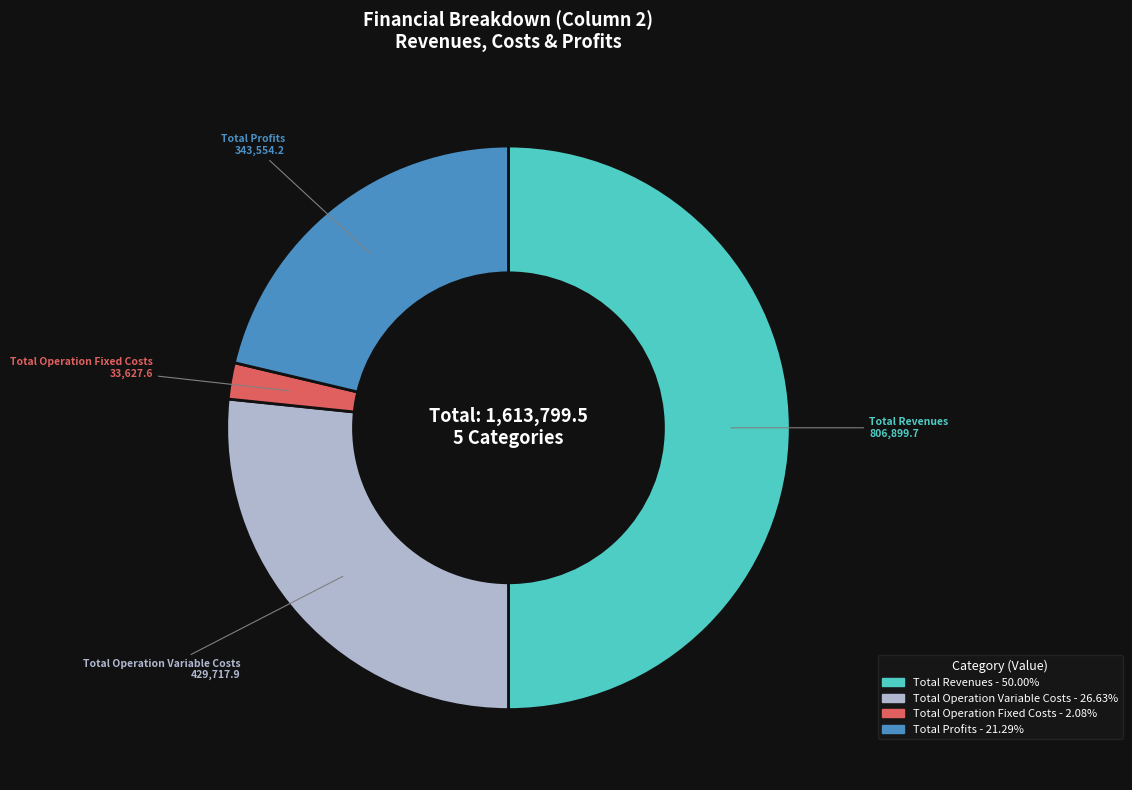

Count the number of slices in the pie.

4